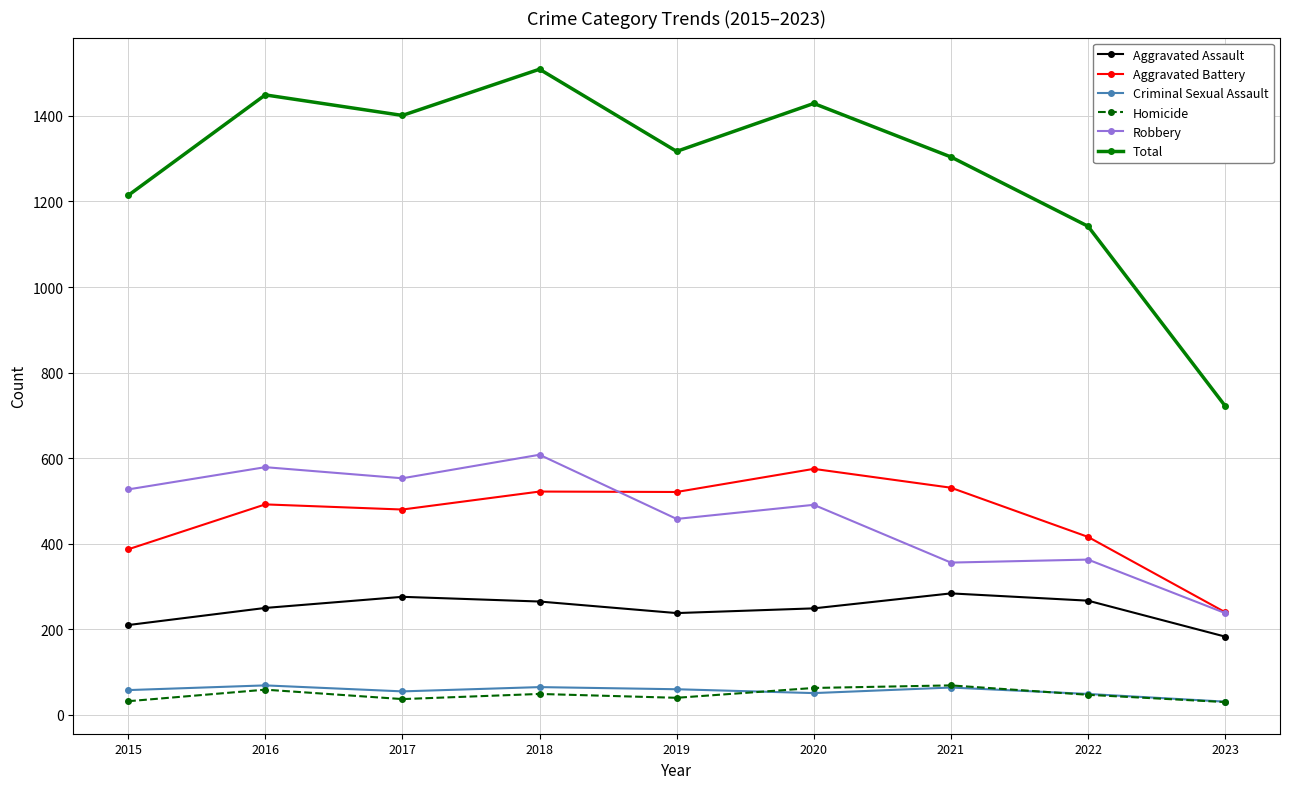

Read the Aggravated Assault value at 2019.

238